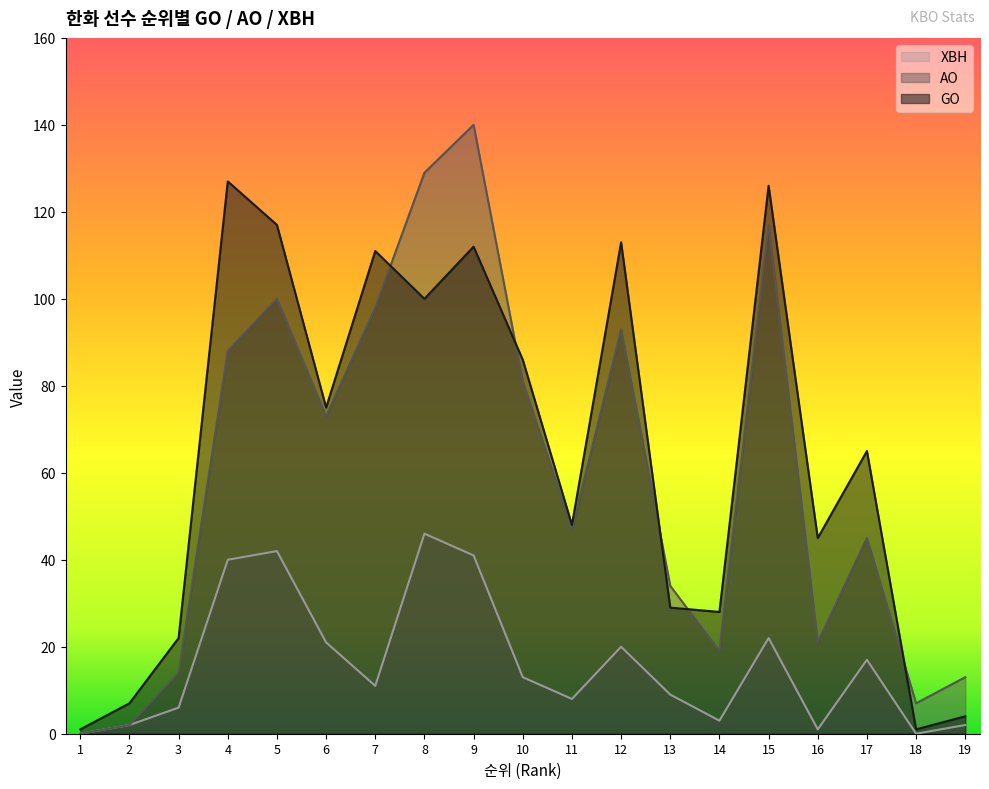

How many lines are shown in the chart?

3